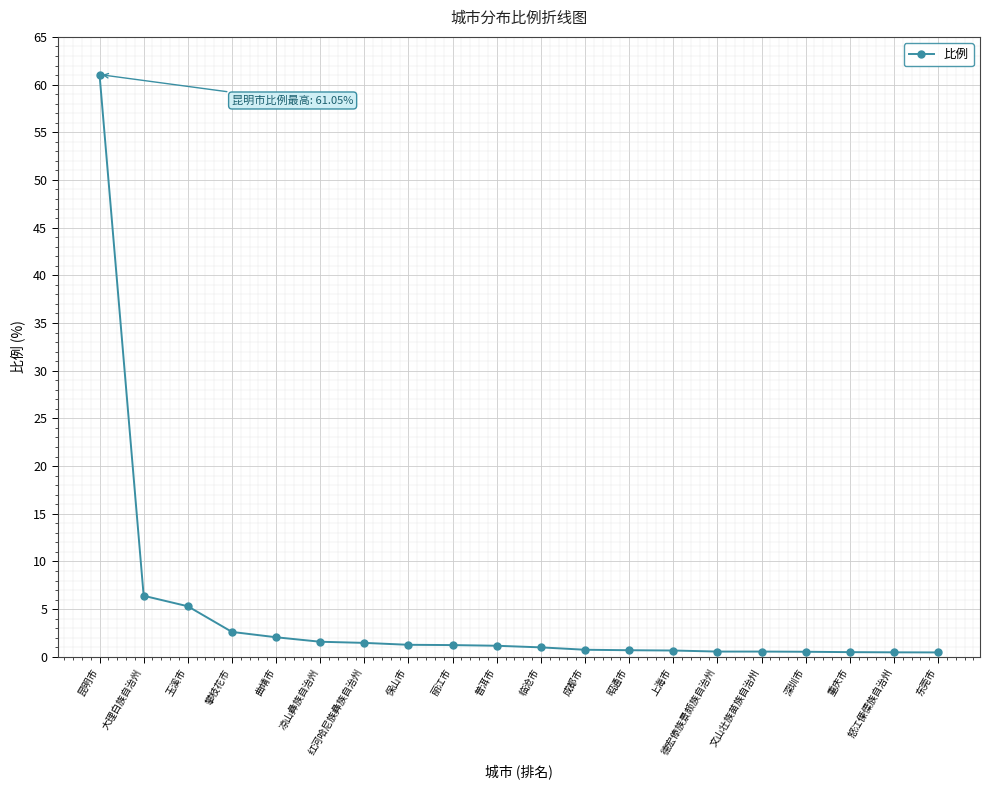

Where is the data nearest to the value 30?

大理白族自治州